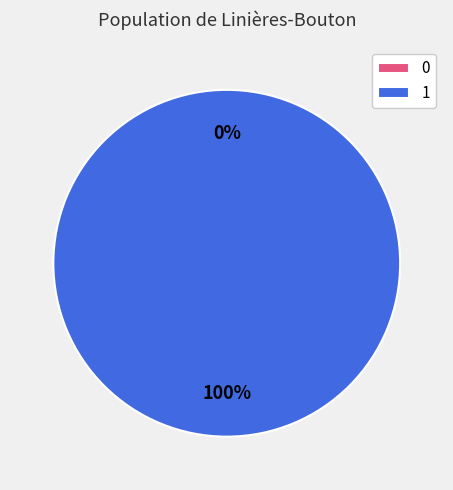

Which slice is the largest?

1